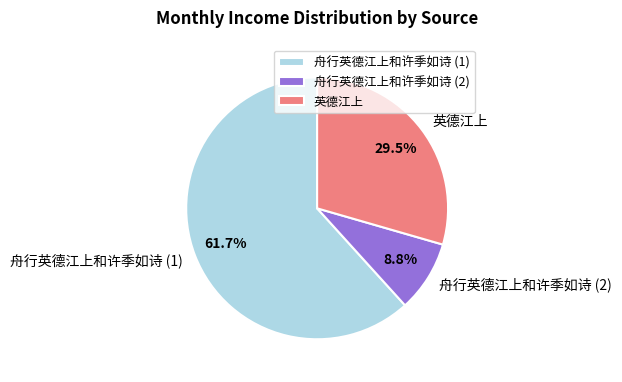

What is the largest slice in the pie chart?

舟行英德江上和许季如诗 (1)